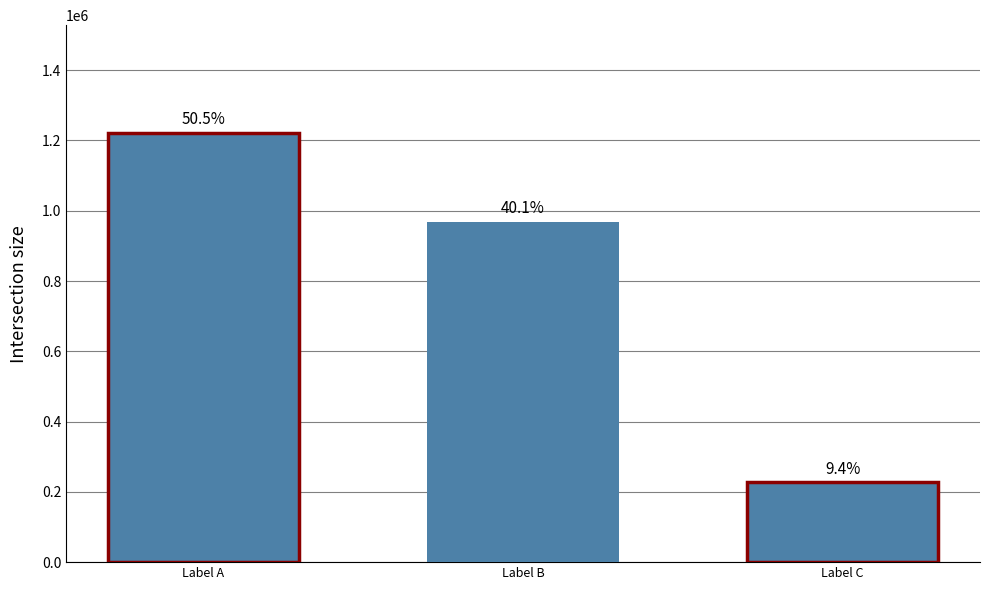

How many bars are there in total?

3